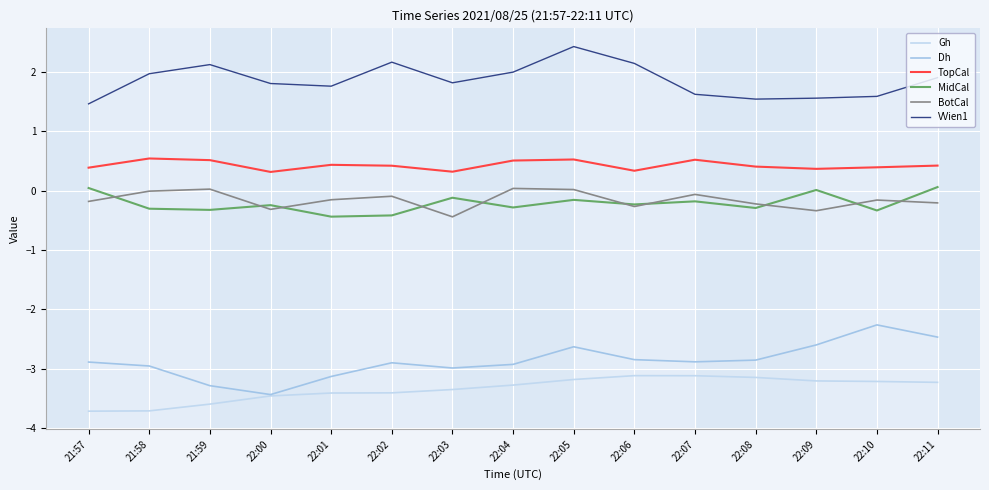

How many interior local peaks does the VVien1 series have?

3